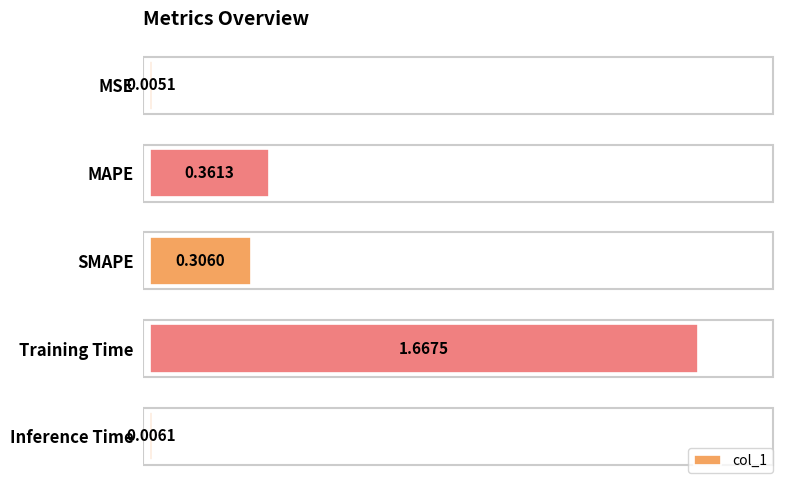

Are the bars horizontal?

Yes